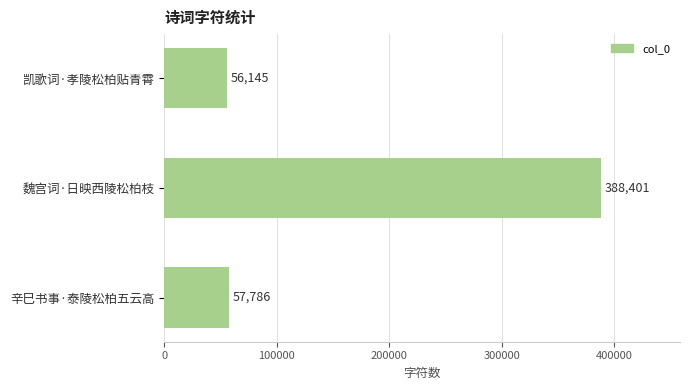

List the labels in order of value, largest first.

魏宫词·日映西陵松柏枝, 辛巳书事·泰陵松柏五云高, 凯歌词·孝陵松柏贴青霄